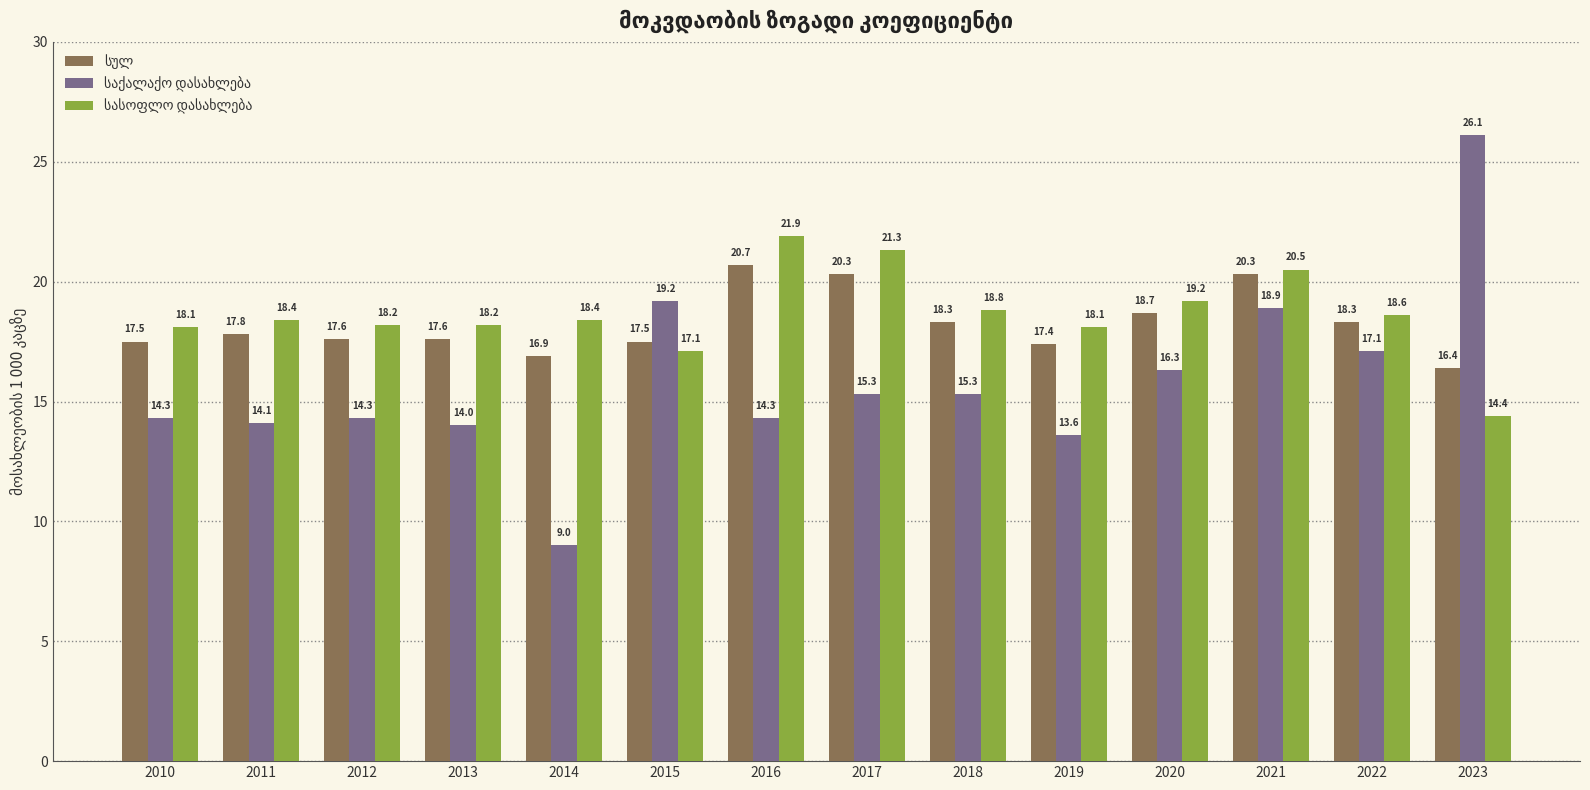

What is the total value across all series at 2013?

49.8